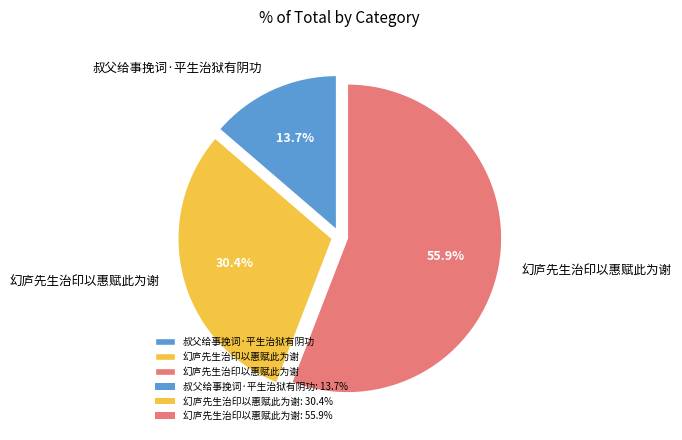

Is there a majority slice in this chart?

Yes